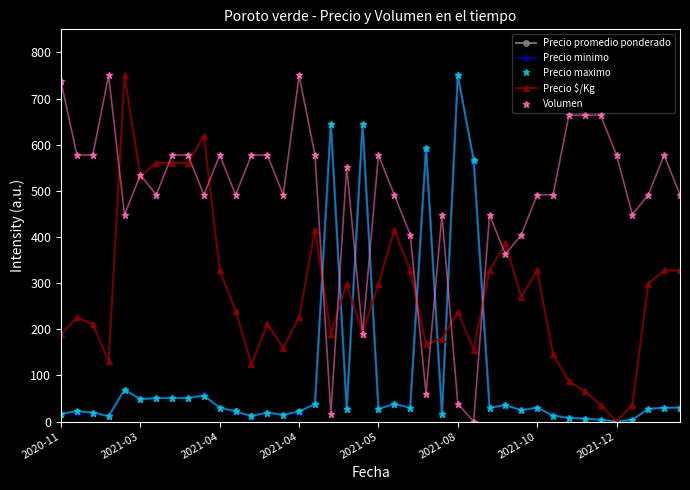

Which series has the largest total across all categories?

Volumen